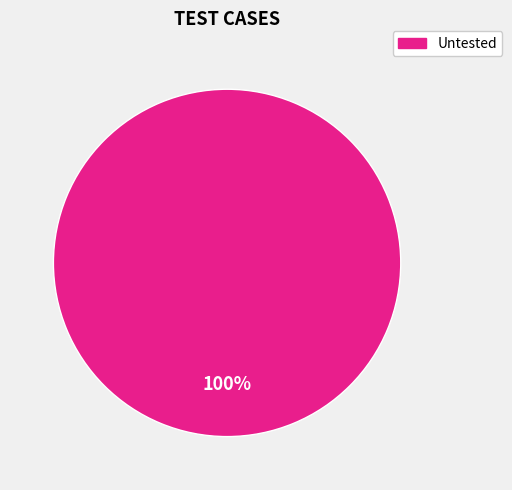

Does any single category account for the majority?

Yes